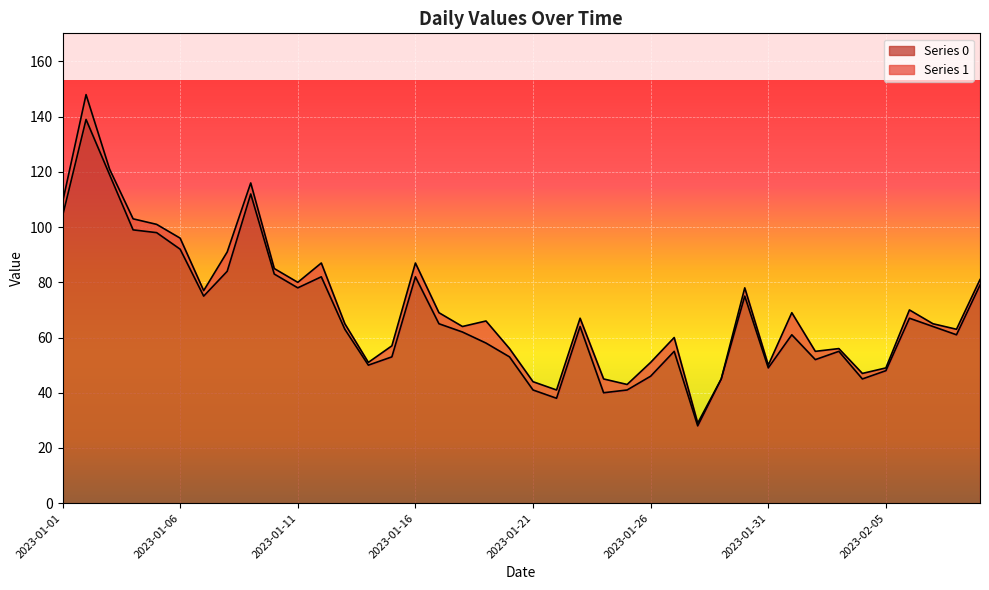

True or false: the data has more than 1 interior local peaks.

True